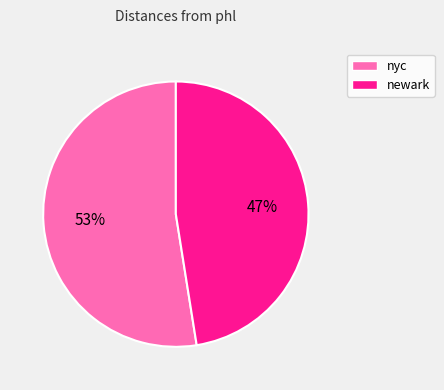

Does any single category account for the majority?

Yes